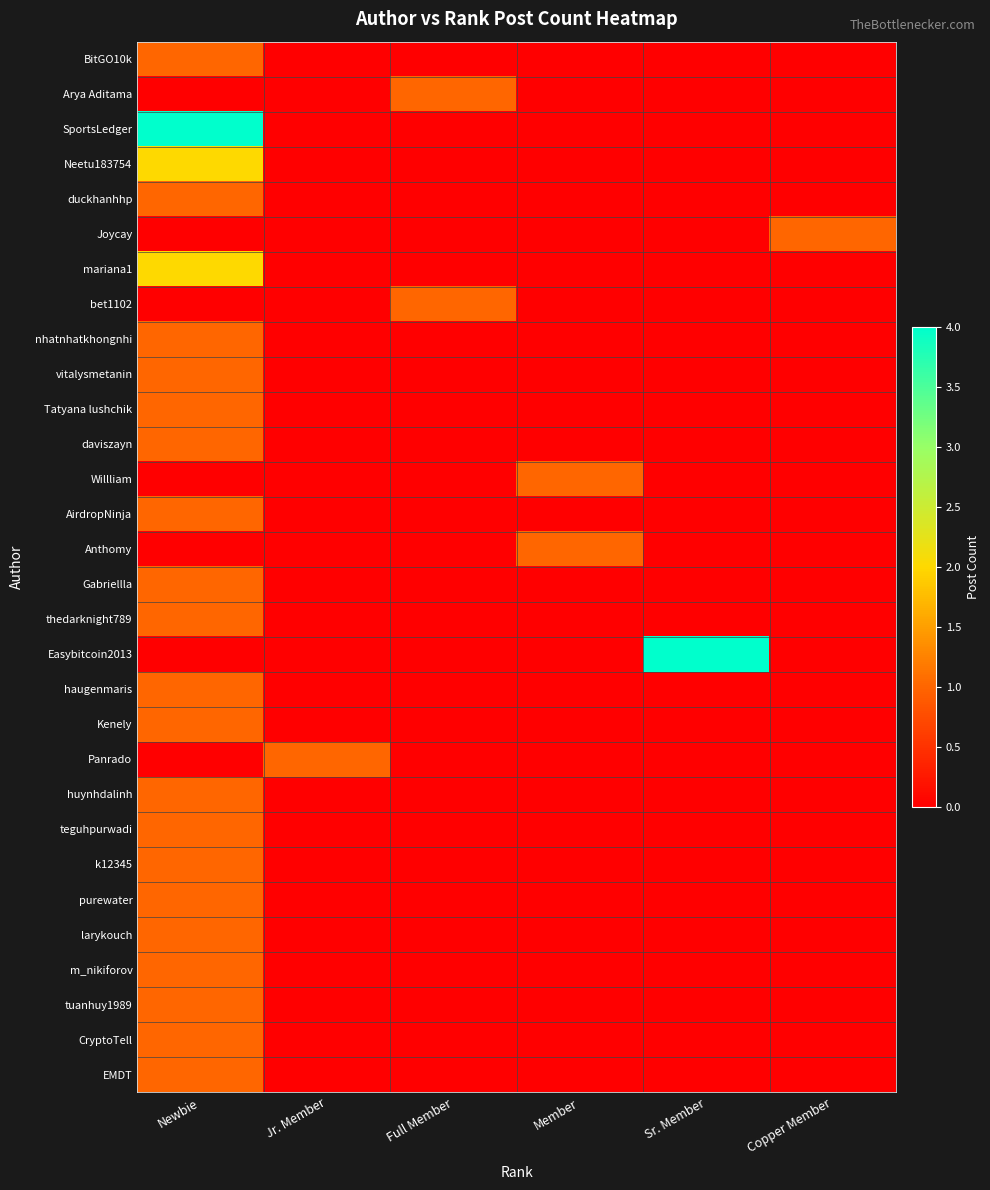

Which series has the widest spread of values?

SportsLedger